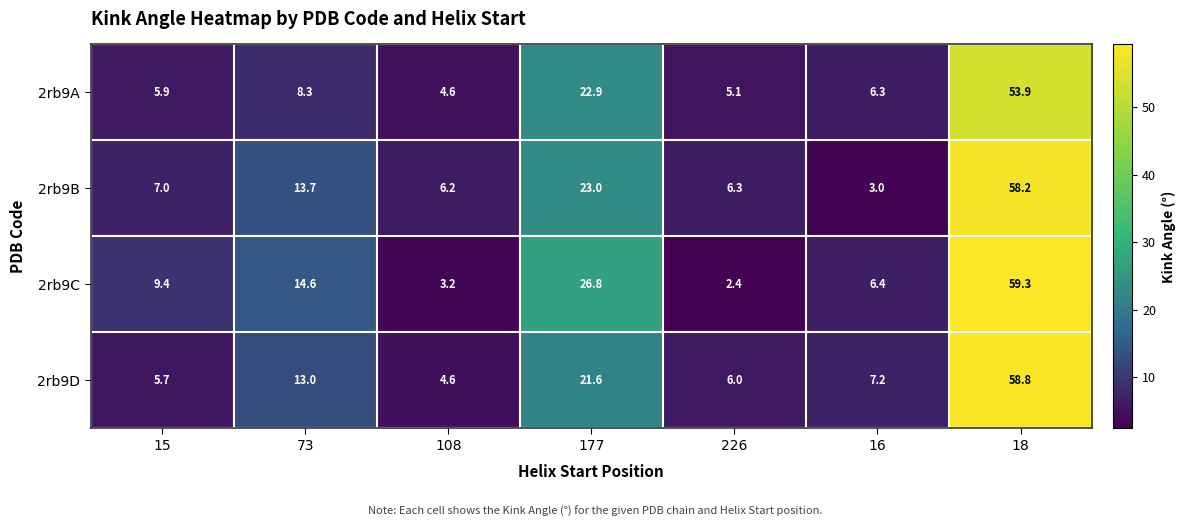

What is the spread (max minus min) of values at 177?

5.2